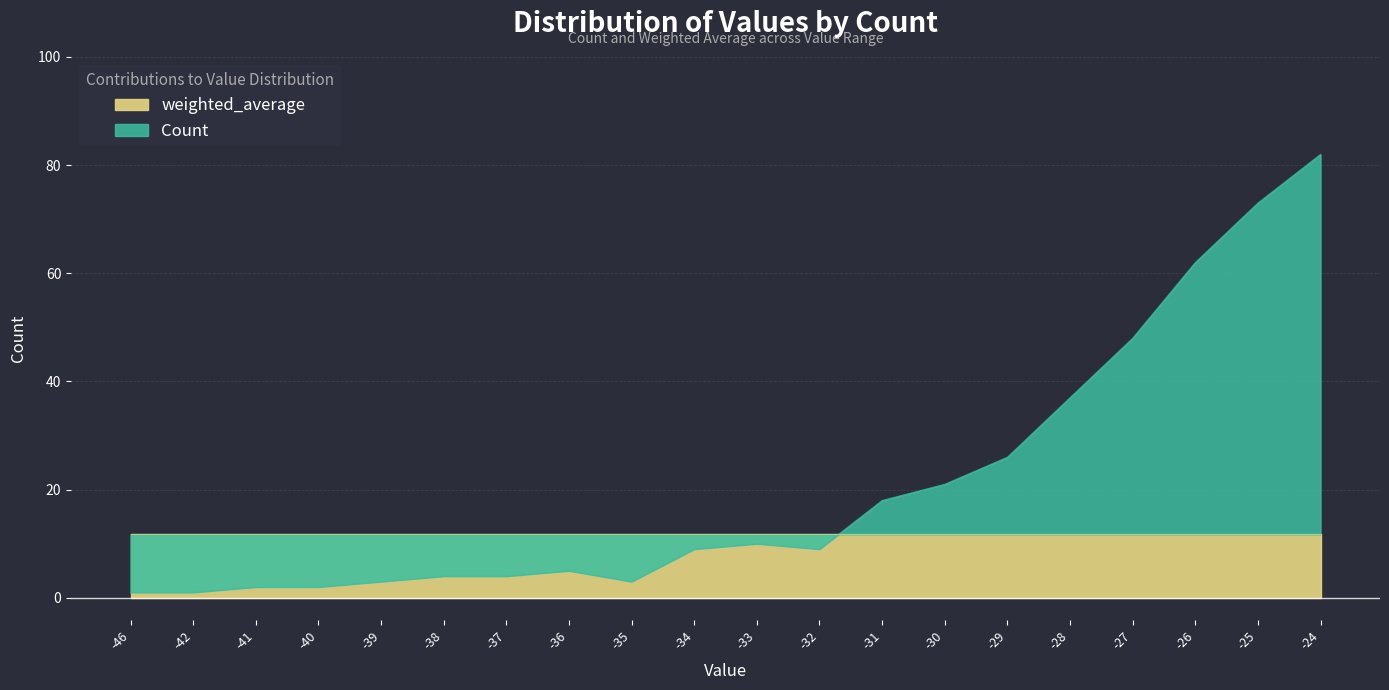

What is the average value?

21